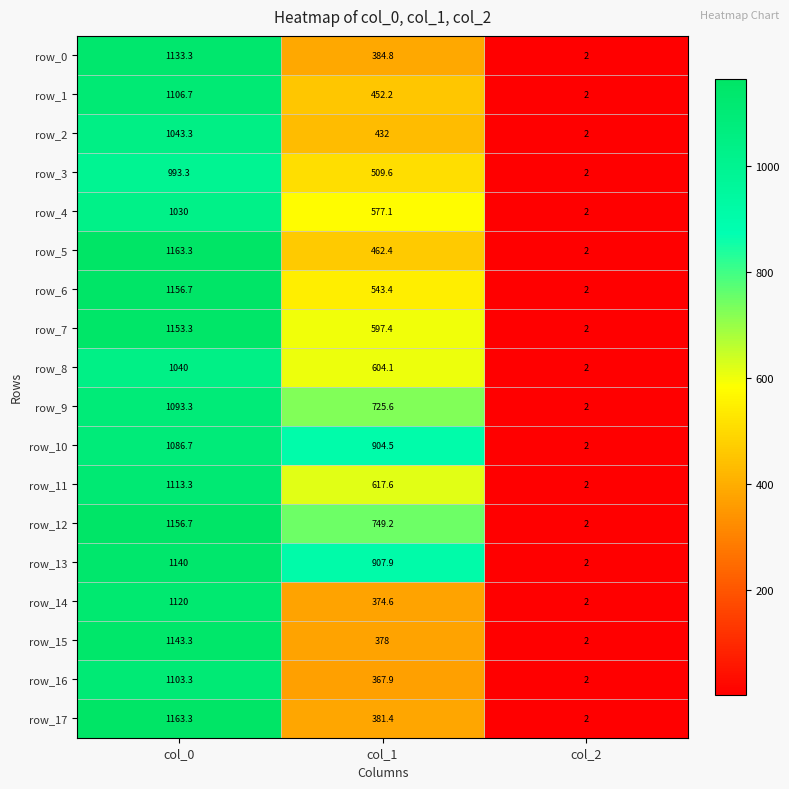

At how many categories does at least one series exceed 1079?

1